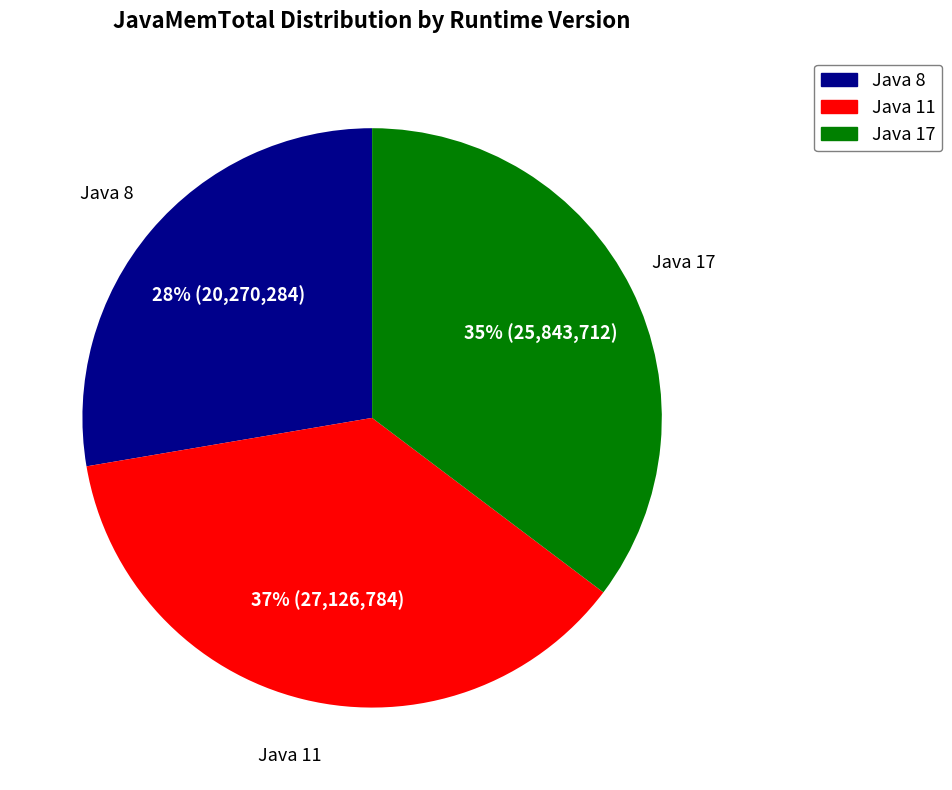

Does any single category account for the majority?

No